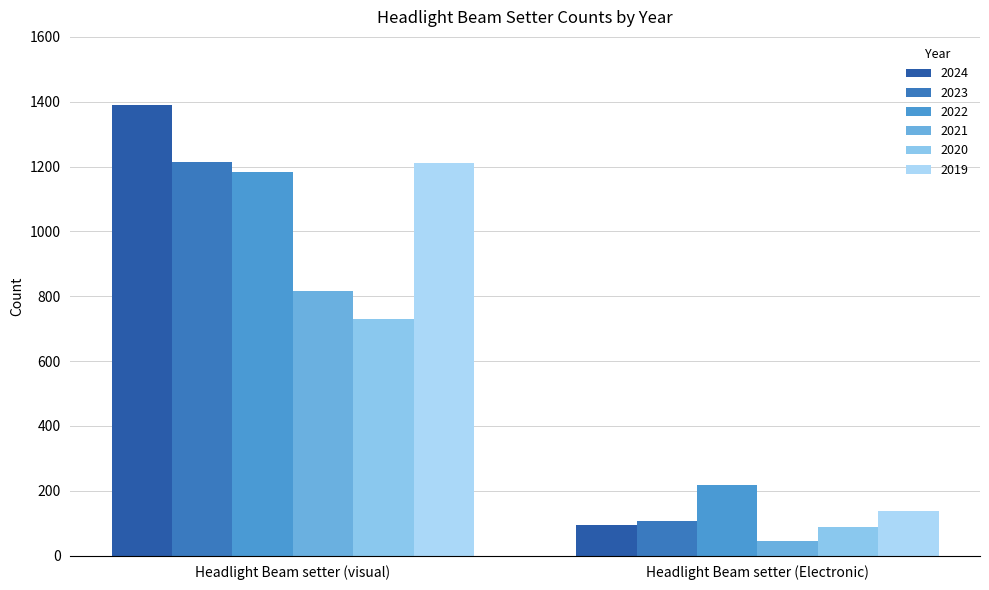

What are all the series names shown in the legend?

2024, 2023, 2022, 2021, 2020, 2019